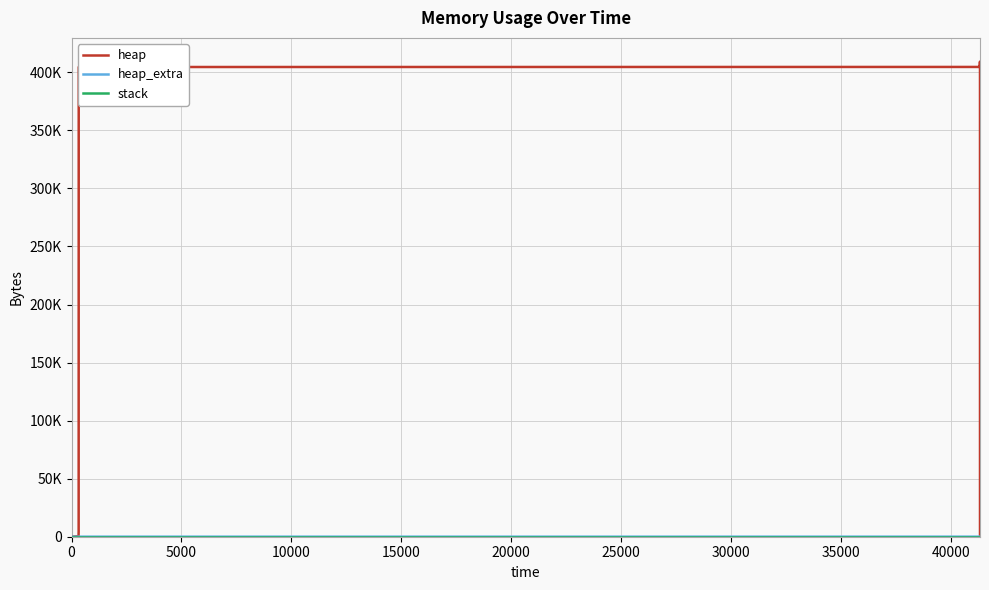

Between 5000 and 0, which is larger?

5000